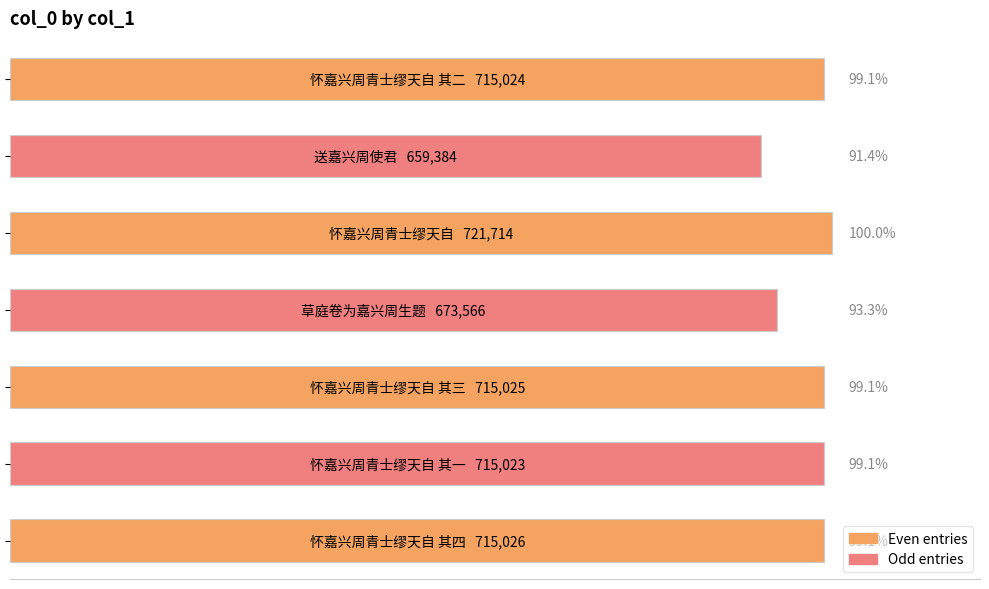

Are the bars horizontal?

Yes